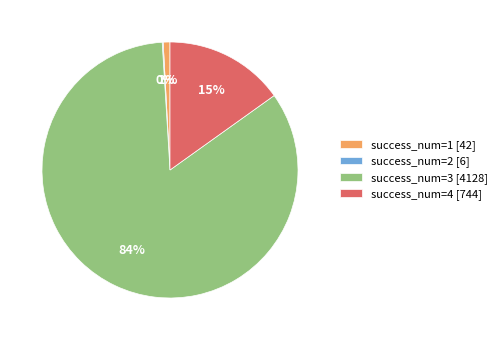

Is it true that success_num=4 [744] is 6% of the pie?

False